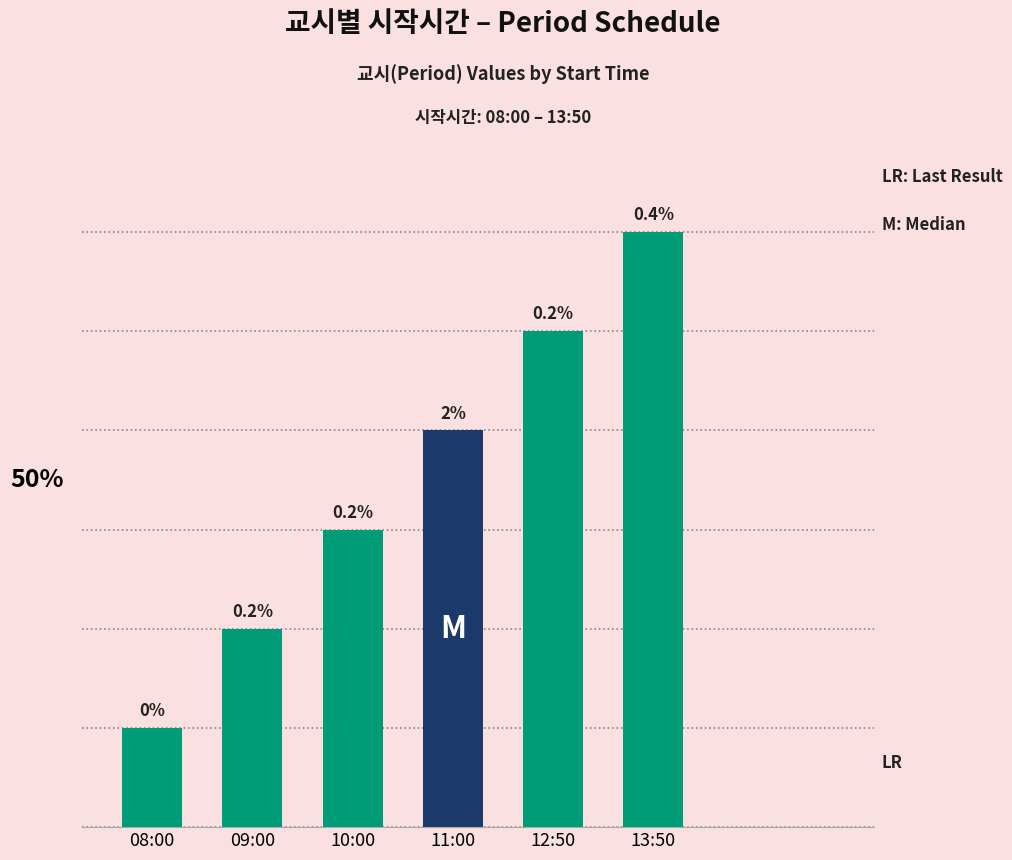

Does the chart contain any negative values?

No